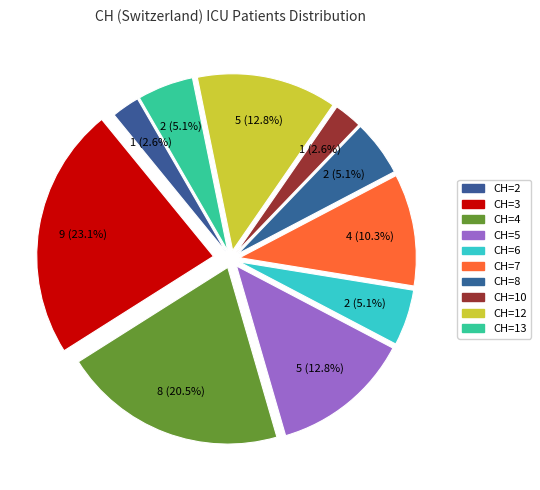

How many segments does this pie chart have?

10